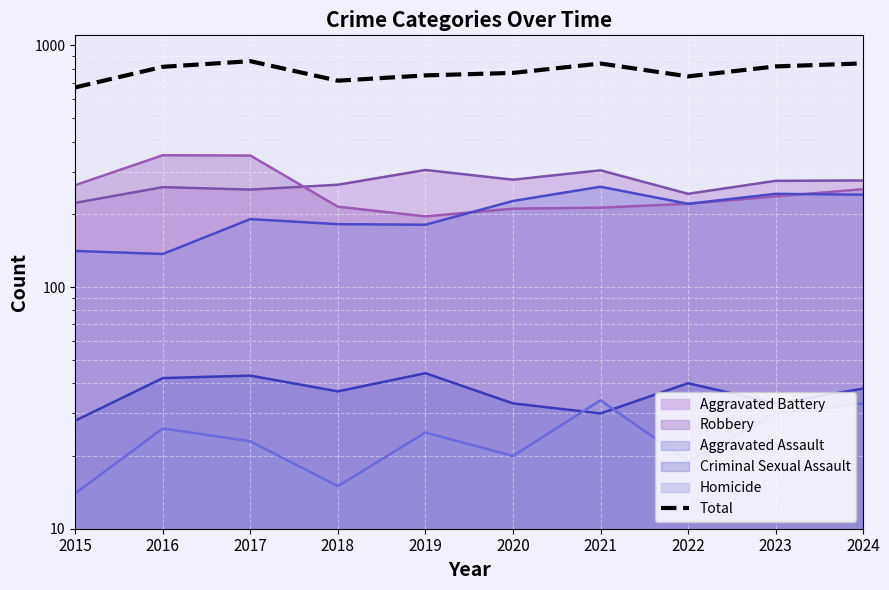

Where is the first local maximum?

2017